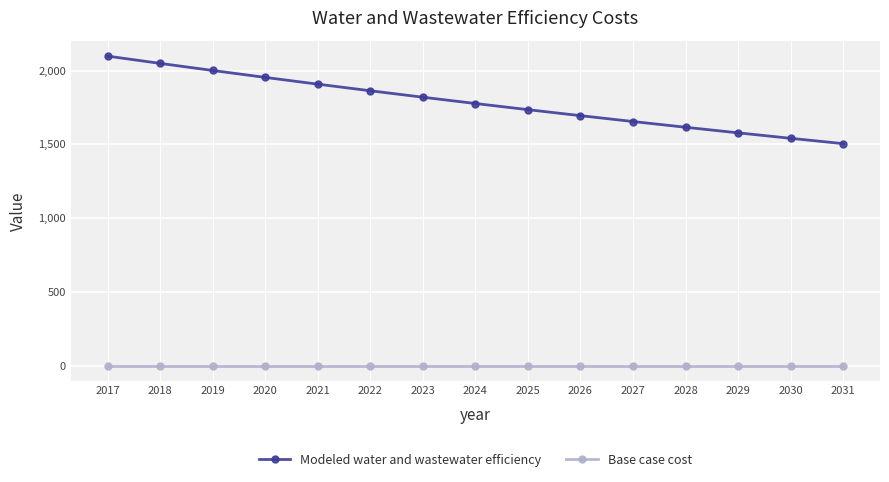

True or false: Base case cost and Modeled water and wastewater efficiency cross at least once.

False